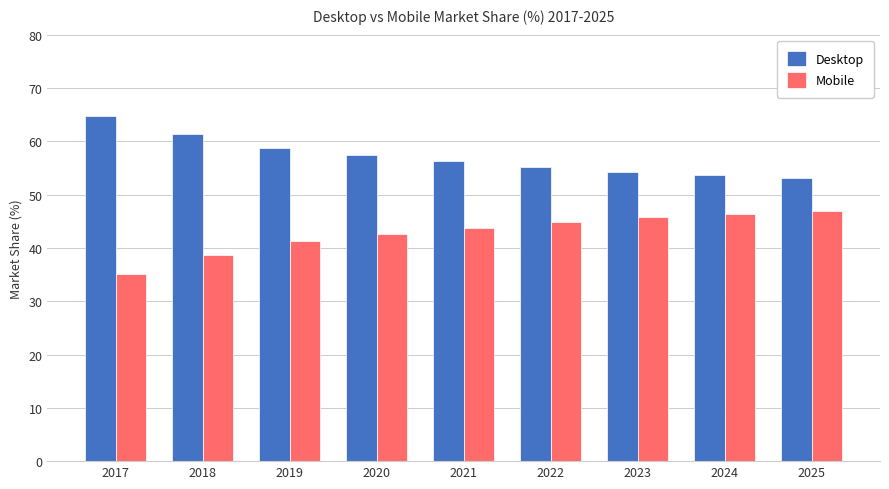

How many categories are shown in the chart?

9